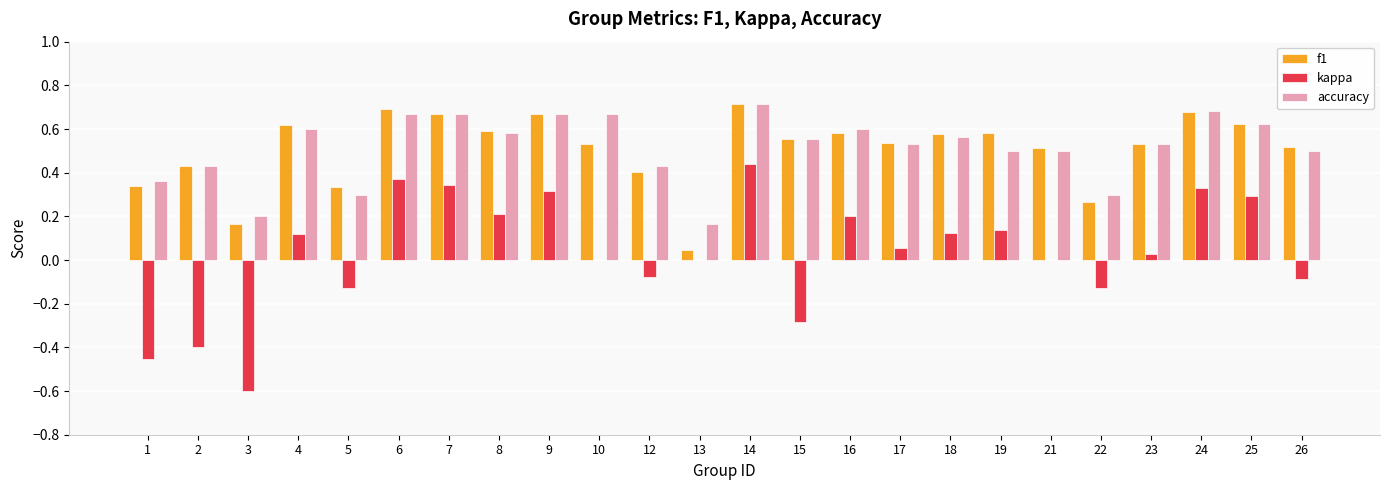

The accuracy series shows 0.7 at 21. True or false?

False